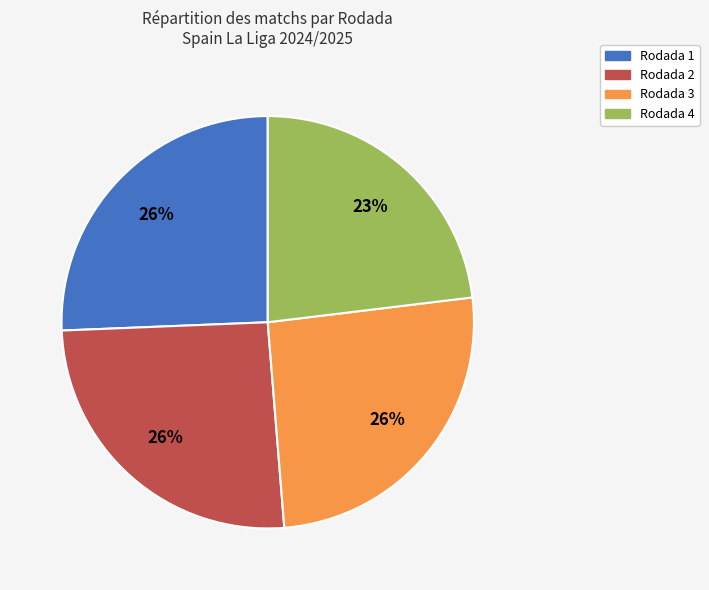

The Rodada 3 slice represents 33% of the pie. True or false?

False